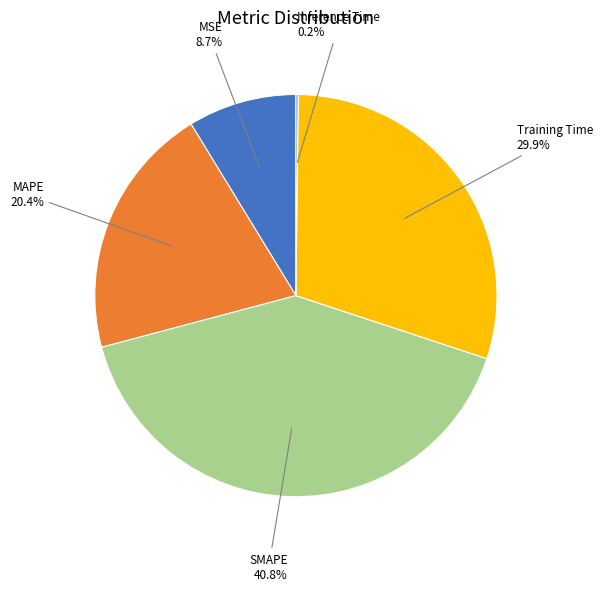

Is there a majority slice in this chart?

No